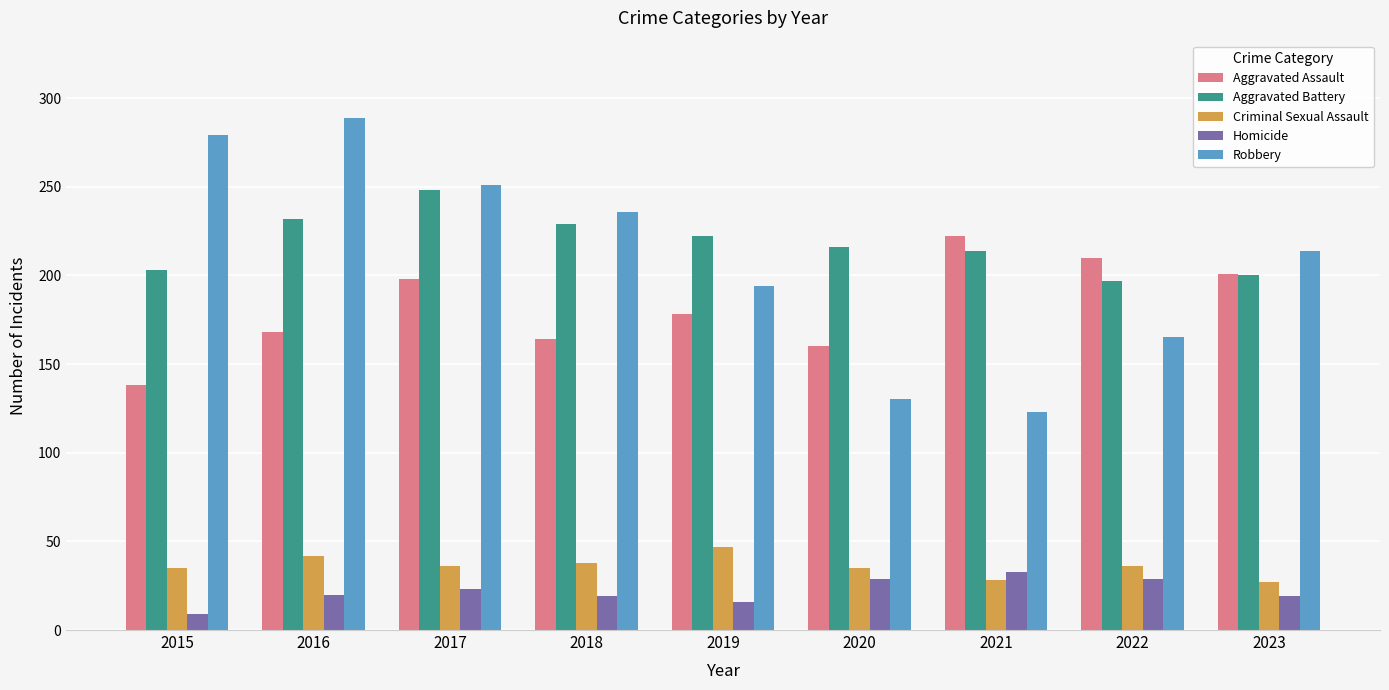

What is the sum of the Robbery values at 2020 and 2018?

366